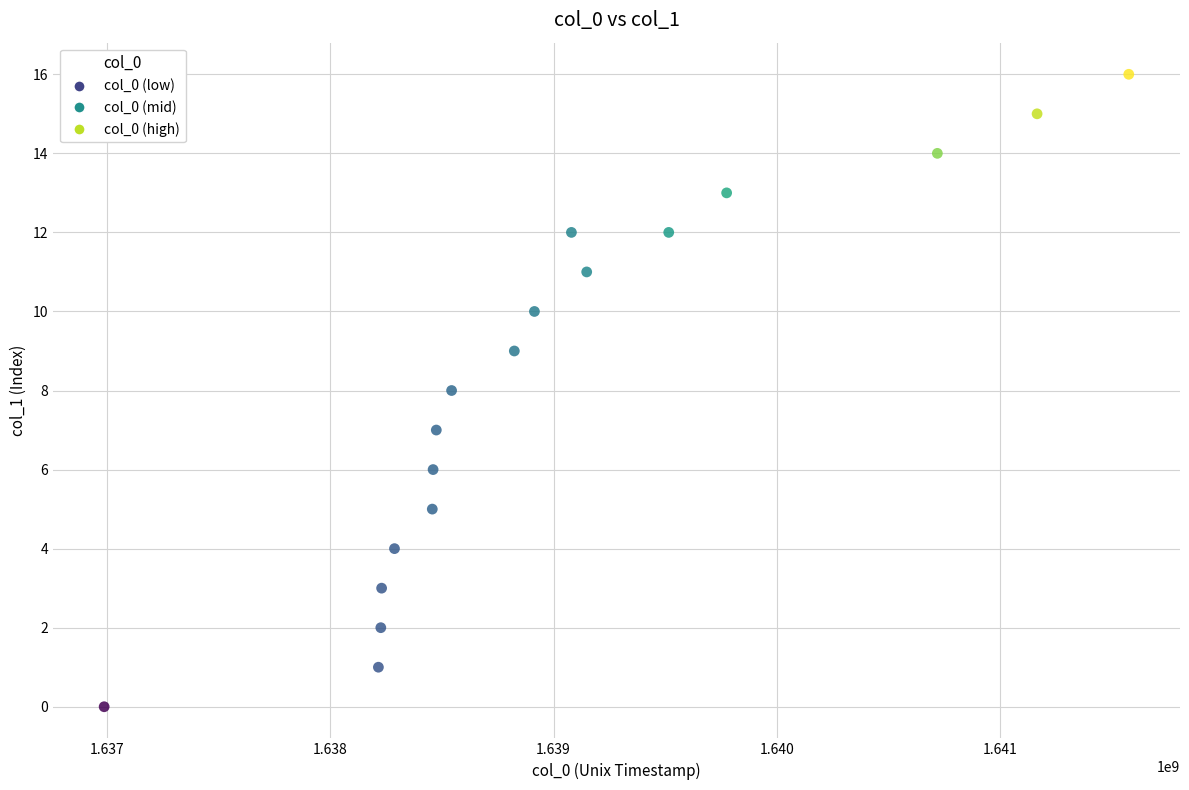

What is the range of Y values (max minus min)?

16